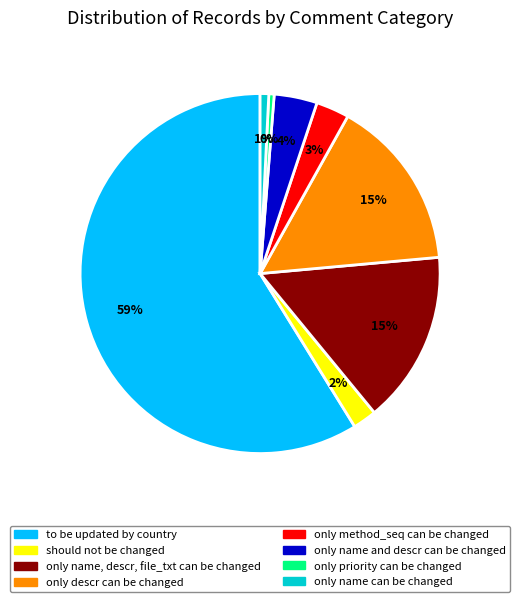

Which has a higher value, only name can be changed or should not be changed?

should not be changed